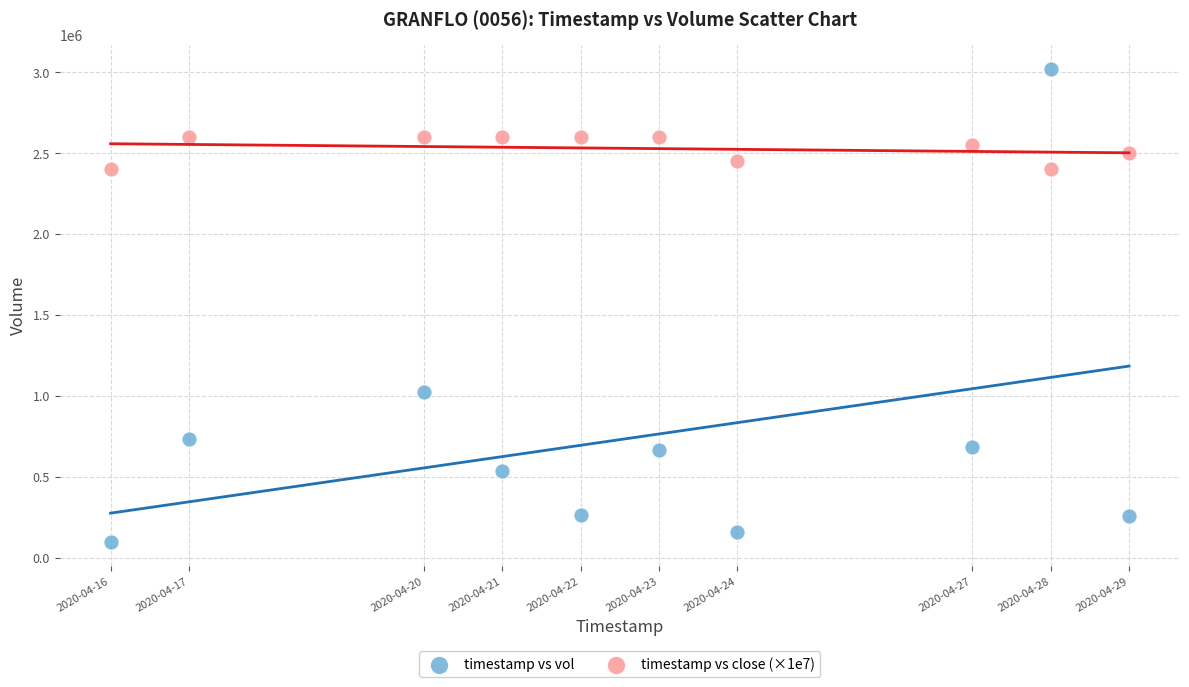

What are all the series names shown in the legend?

timestamp vs vol, timestamp vs close (×1e7)